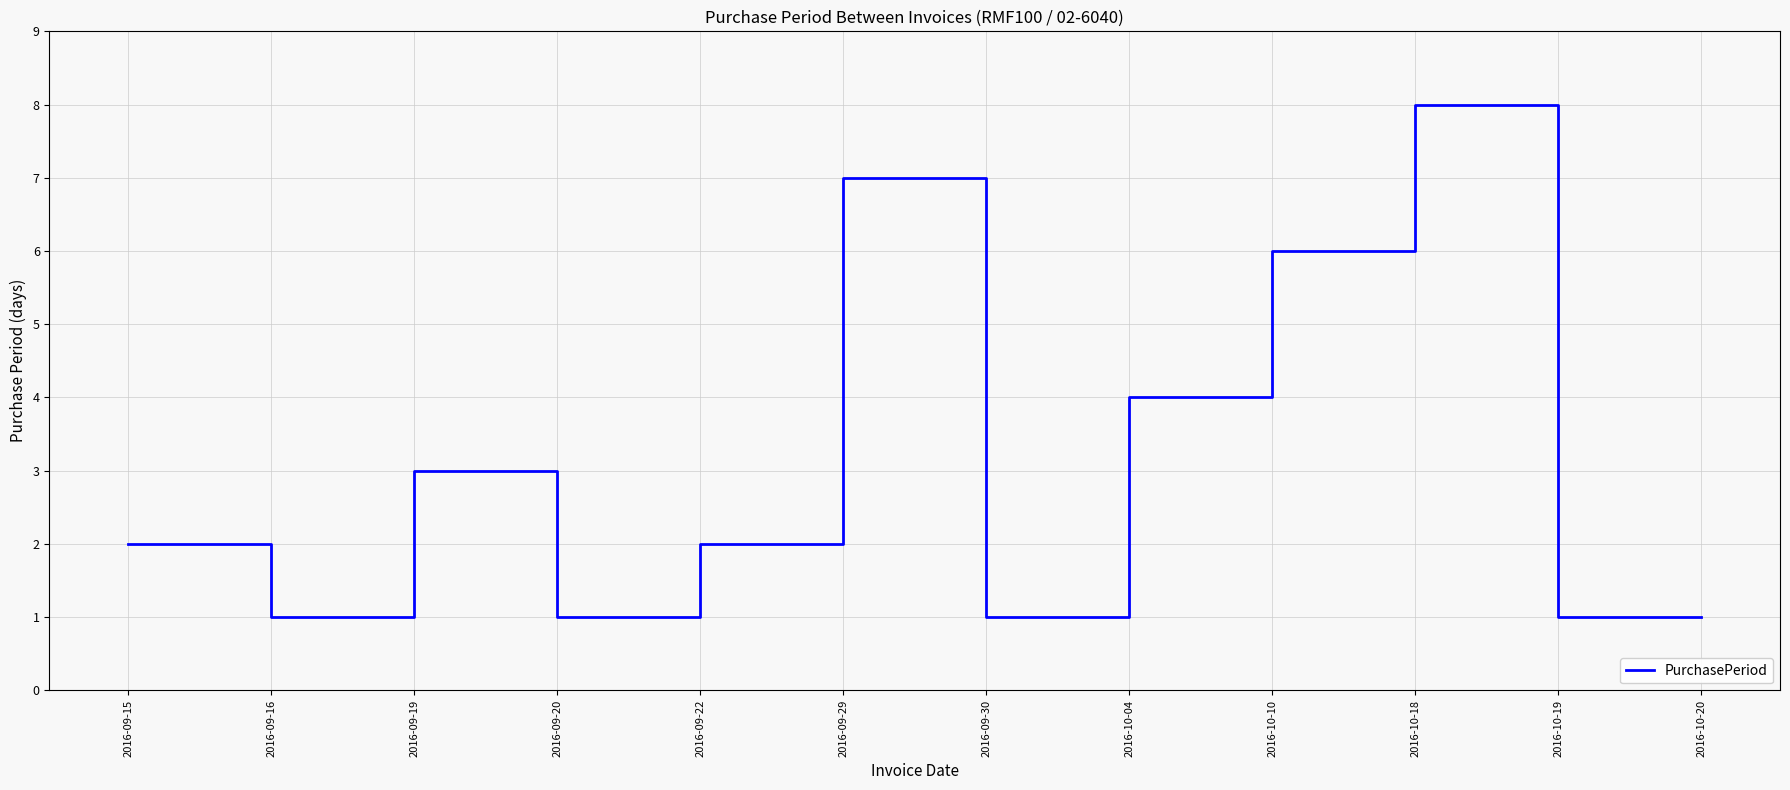

The value at 2016-09-22 is 3. True or false?

False